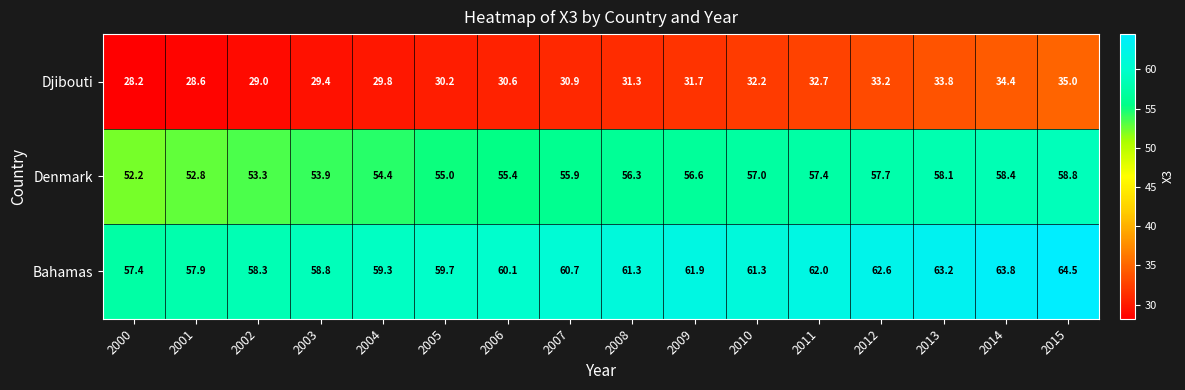

What is the difference between the highest and lowest values at 2005?

29.5